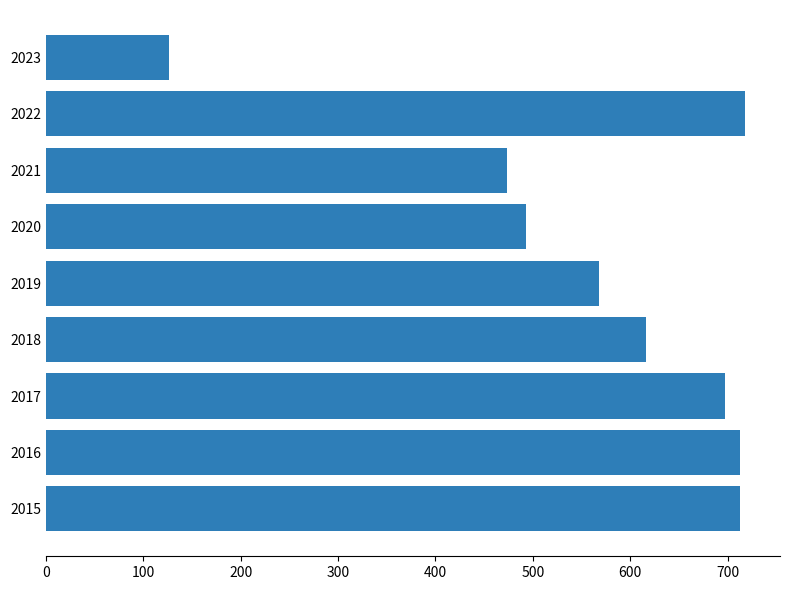

How many distinct data groups are displayed?

1